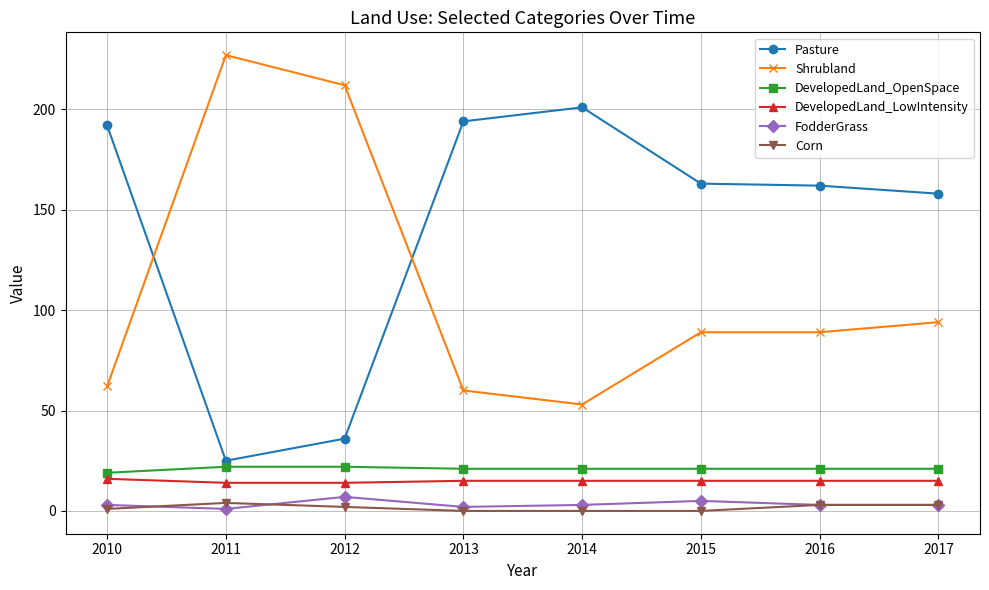

What is the sum of the Pasture values at 2017 and 2014?

359